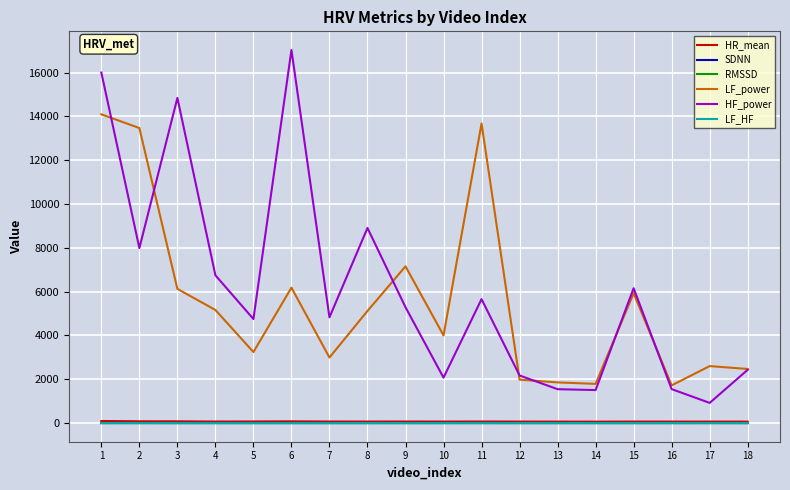

Is it true that LF_power equals 1651.3 at 5?

False